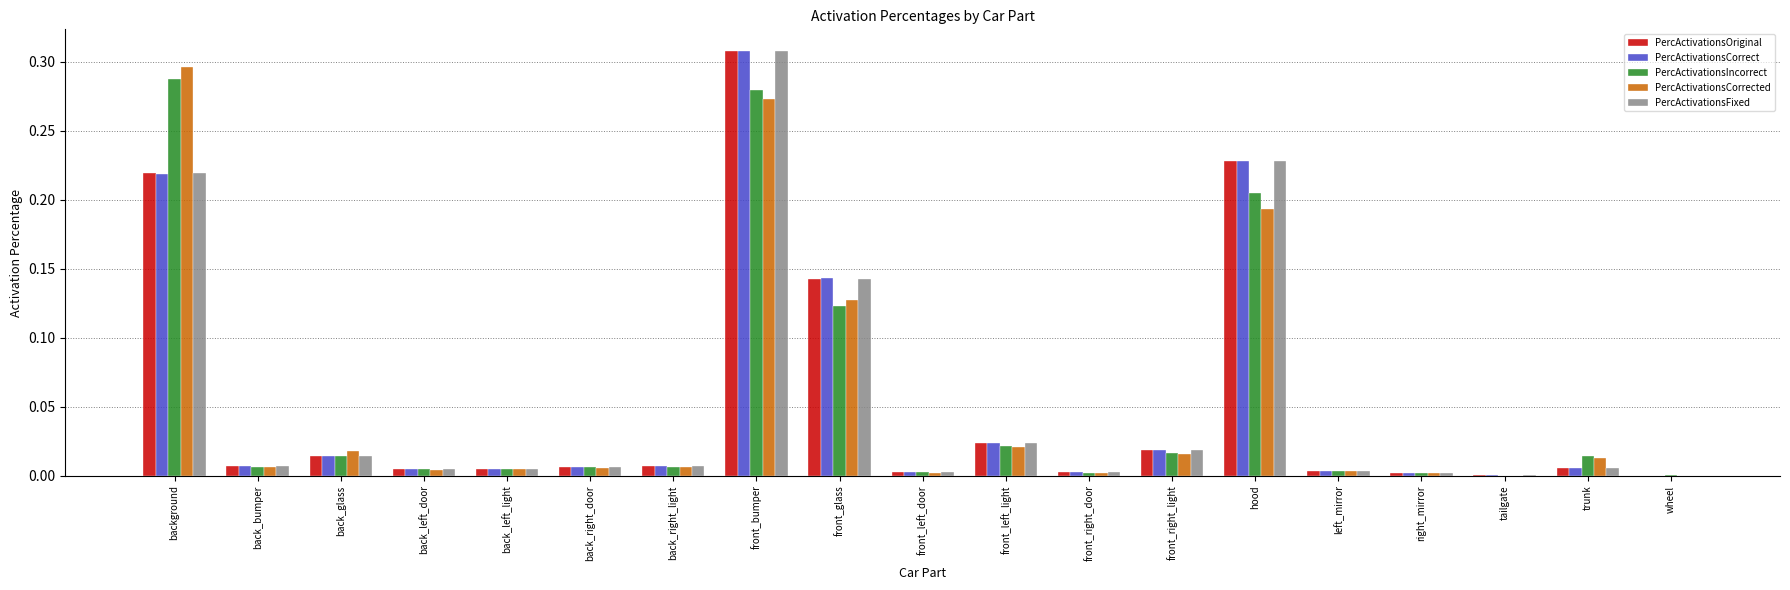

Is the value of PercActivationsOriginal at hood greater than the value of PercActivationsIncorrect at front_left_door?

Yes